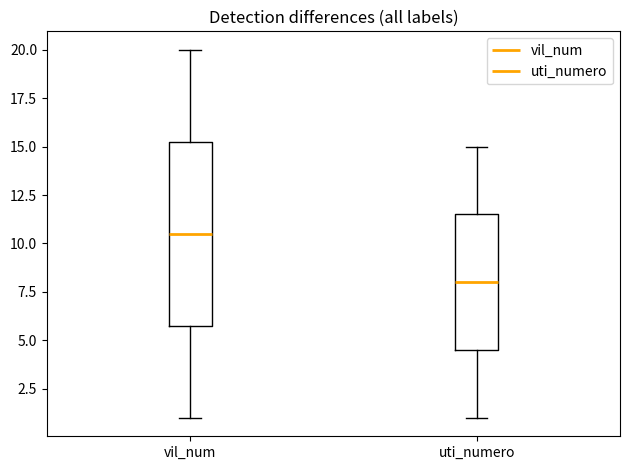

Where is the lower edge of the box for vil_num on the y-axis? The values are not printed on the chart, so give them approximately, as read against the axis.

6.0